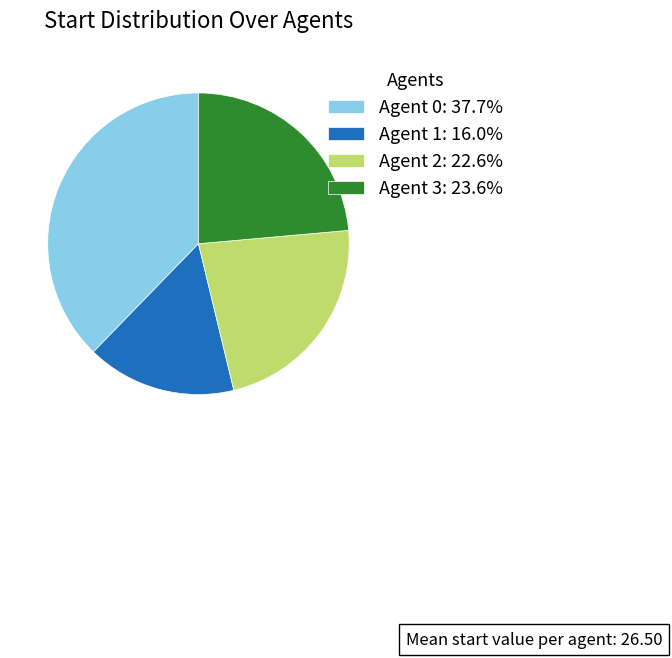

Is there a majority slice in this chart?

No